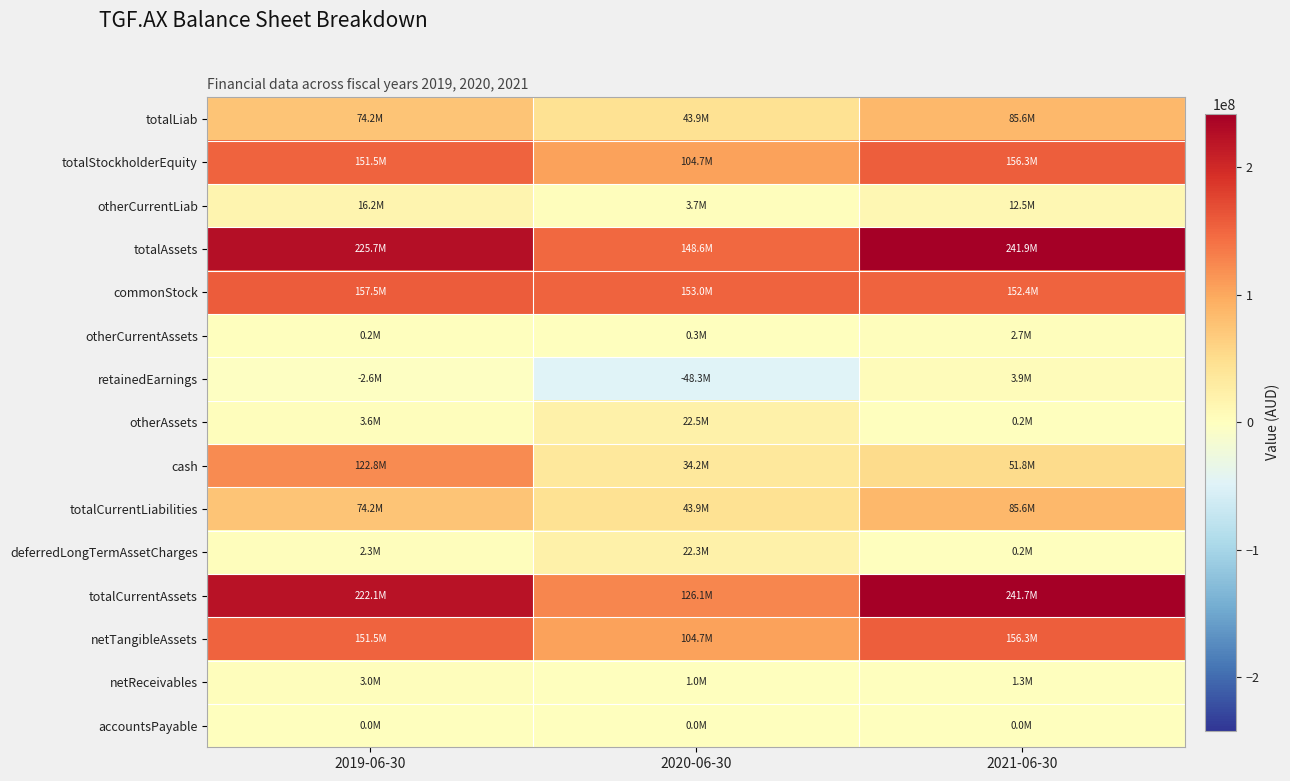

What is the total value across all series at 2021-06-30?

1192609916